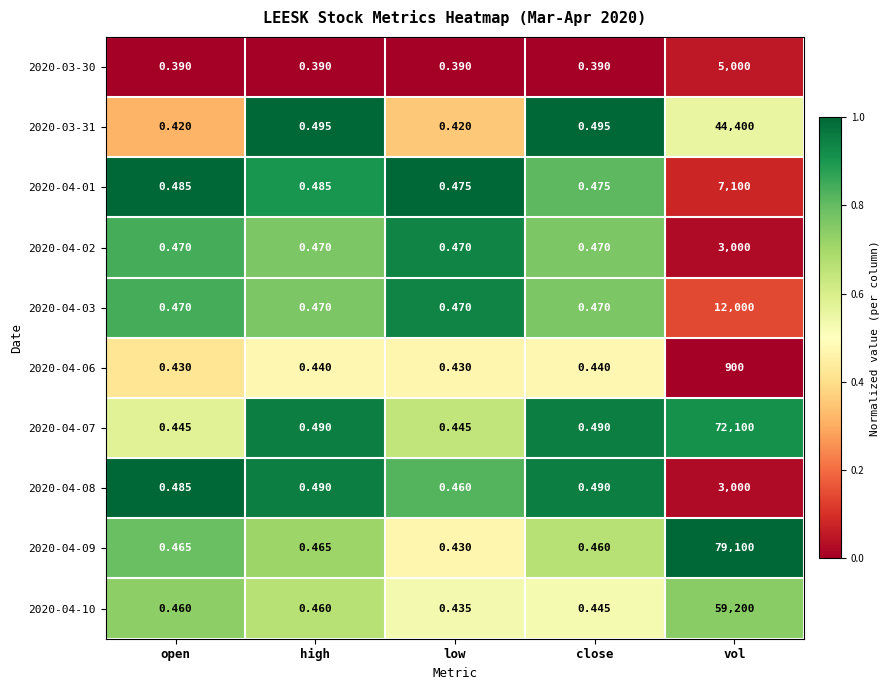

Which category has the highest value in the 2020-04-02 series?

vol